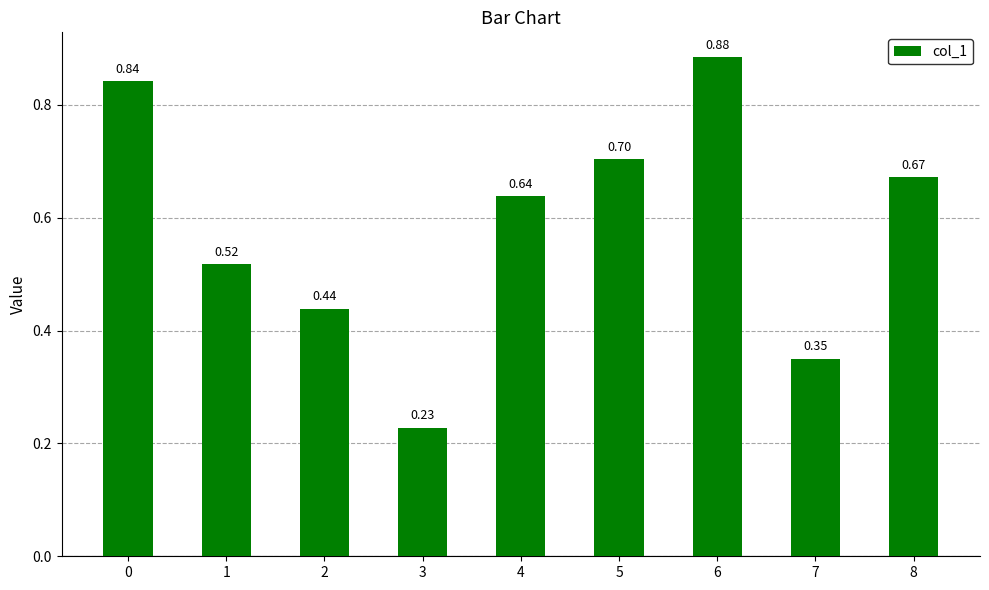

What is the difference between the maximum and minimum values?

0.7